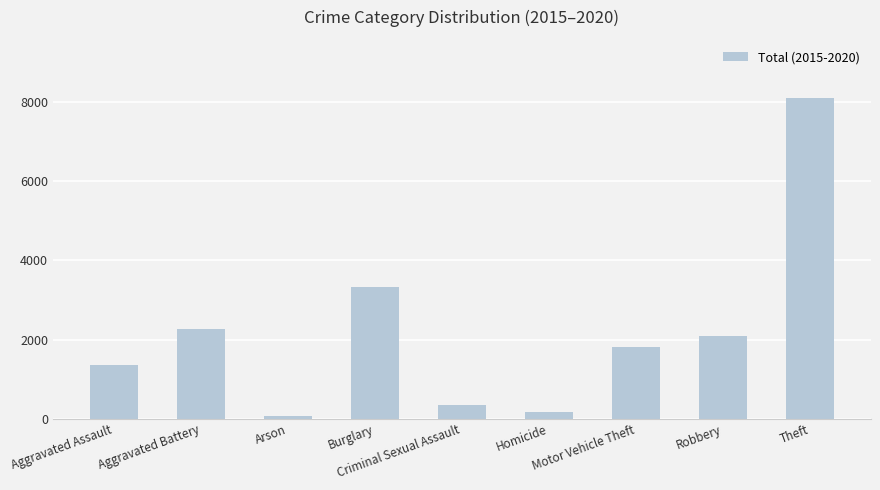

What position from the left is Criminal Sexual Assault?

5